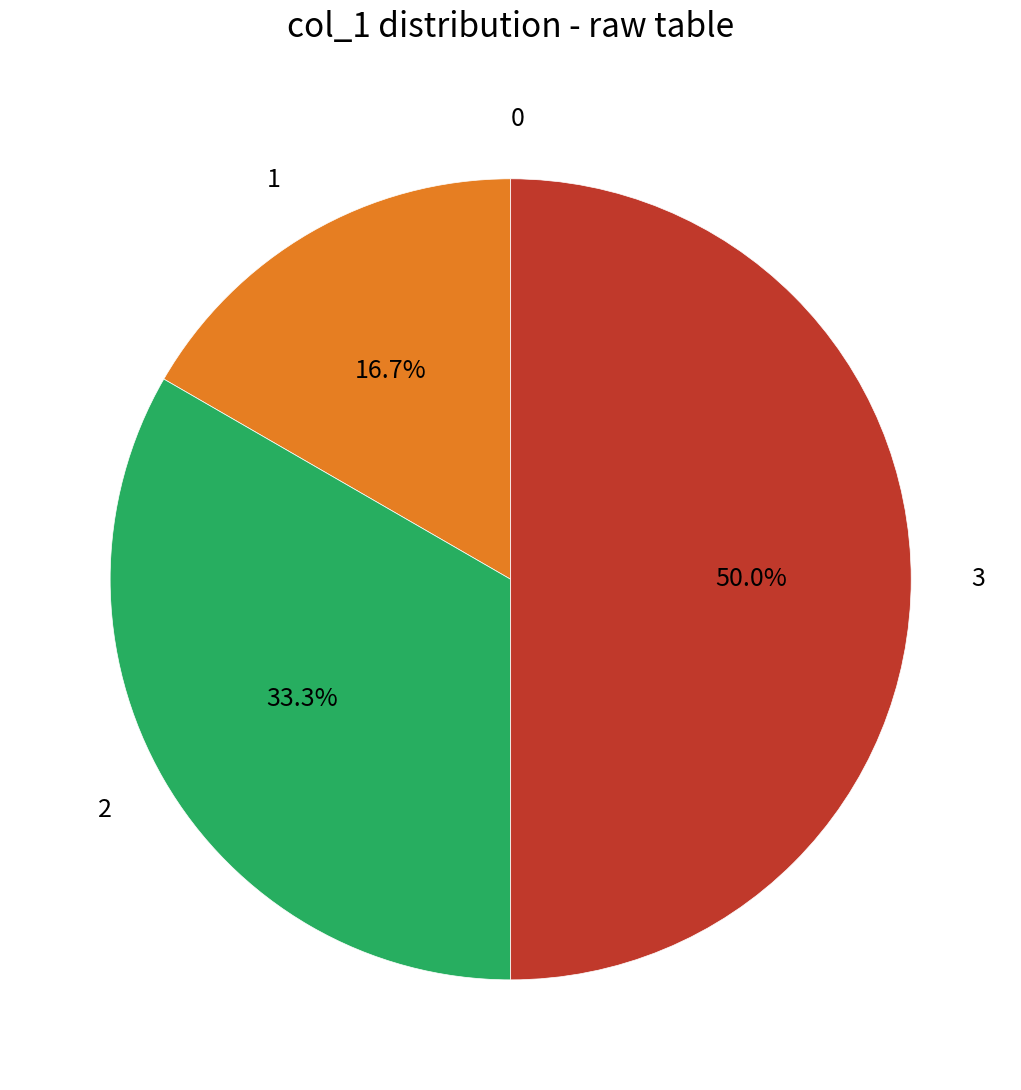

Between 1 and 3, which is larger?

3